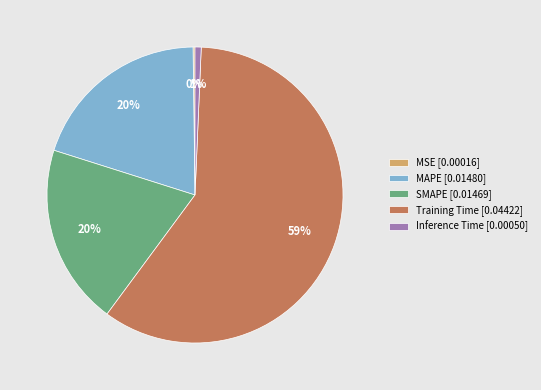

Is Training Time the majority of the pie?

Yes